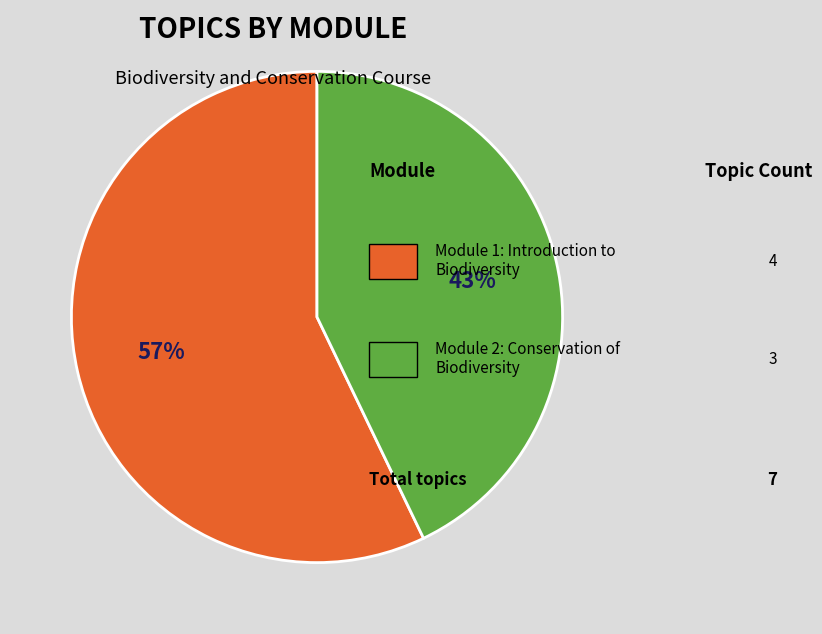

To the nearest percent, what is the difference between the largest and smallest slice percentages?

14%